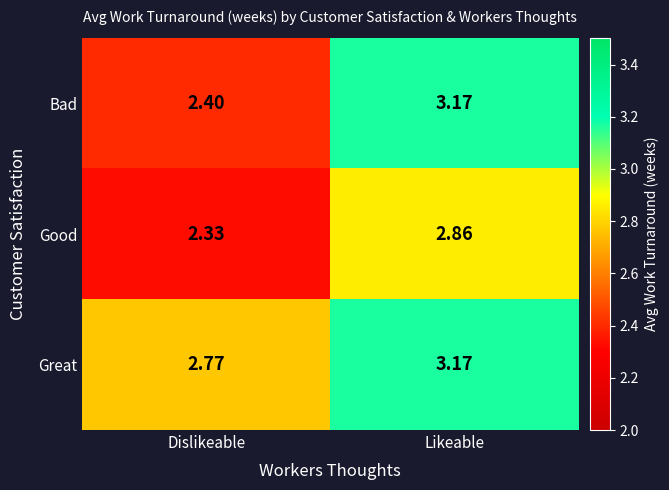

What is the difference between the highest and lowest values at Dislikeable?

0.4